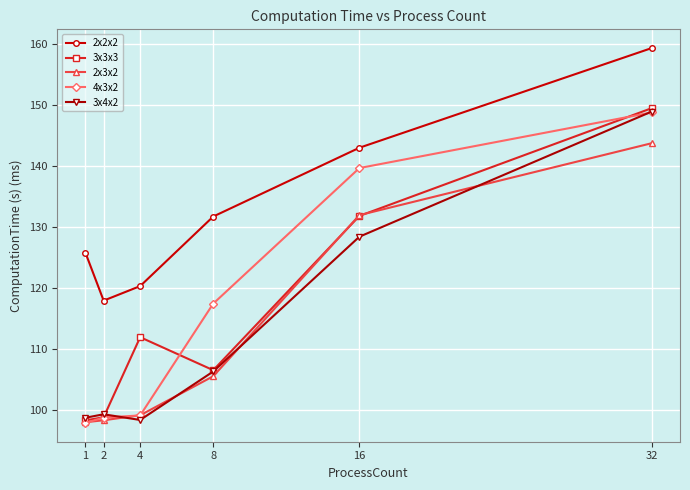

How many series are shown in this chart?

5